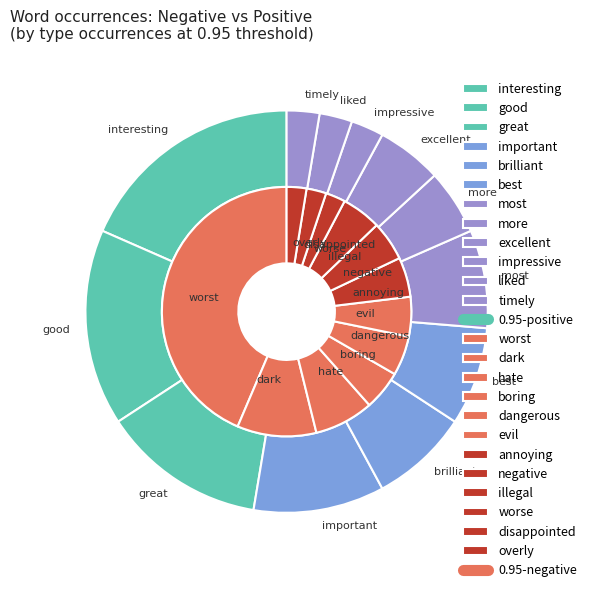

To the nearest percent, what percentage of the pie is dangerous?

5%